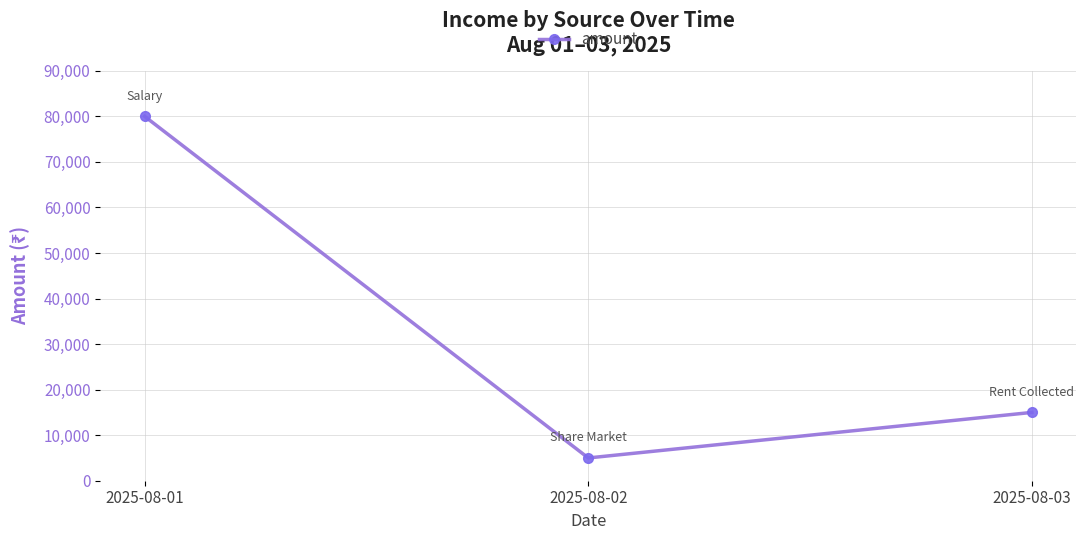

The value at 2025-08-02 is 8056. True or false?

False